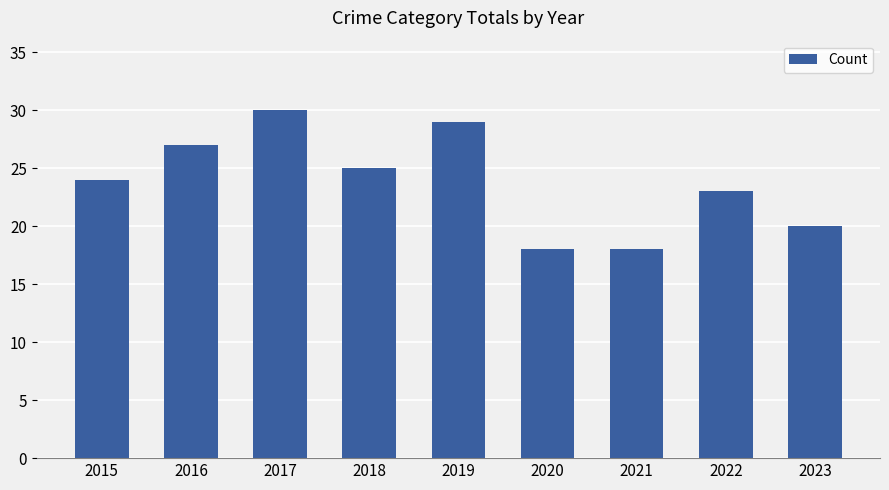

Is it true that the value at 2021 is 31?

False